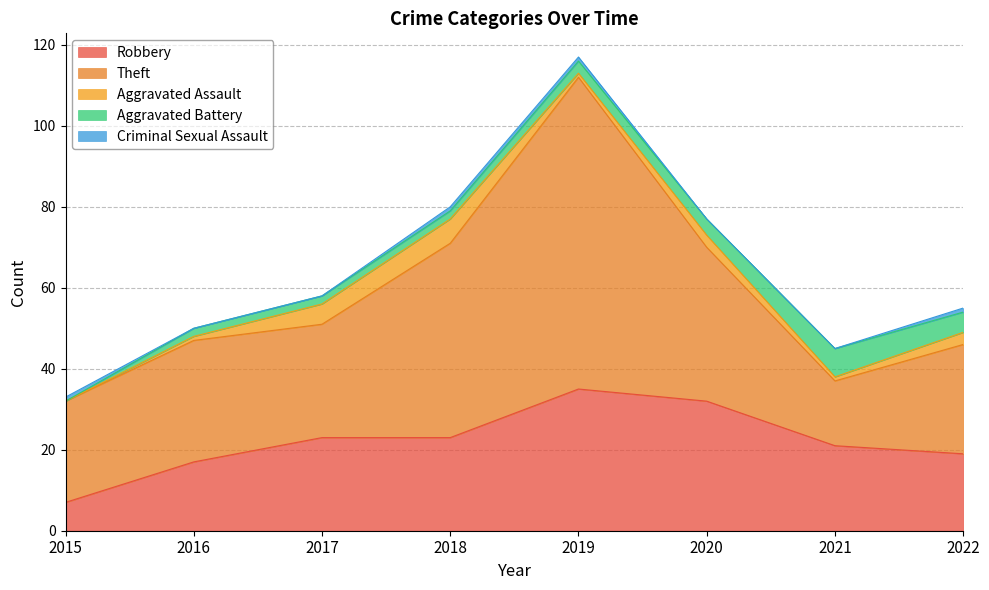

Rank the categories by Aggravated Battery value from highest to lowest.

2021, 2022, 2020, 2019, 2016, 2017, 2018, 2015